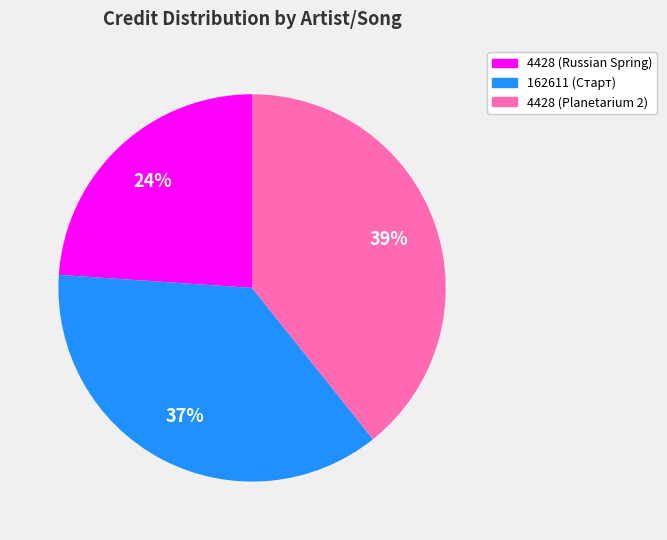

To the nearest percent, what percentage of the pie is 4428 (Russian Spring)?

24%